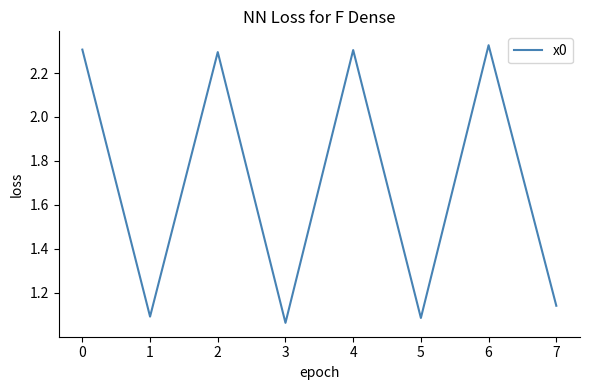

How many interior local valleys (lower than both neighbors) does the data have?

3